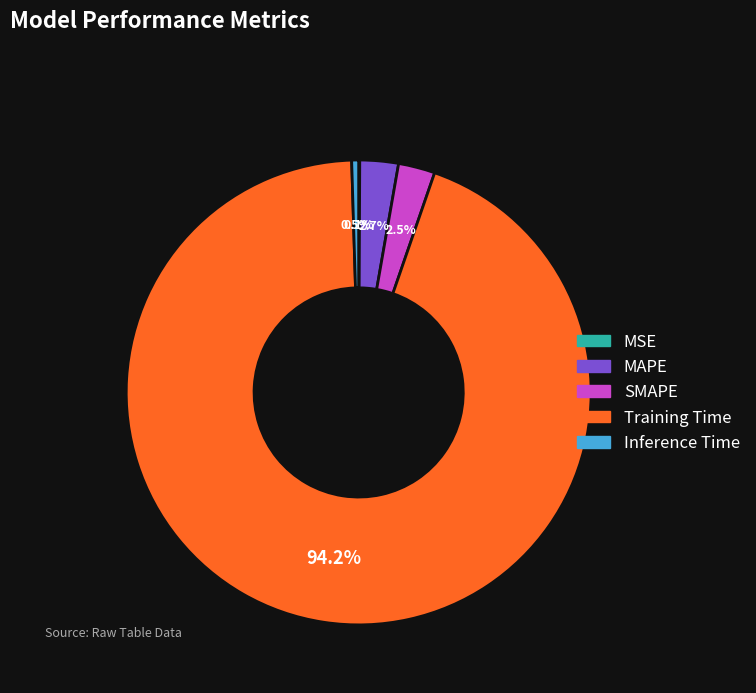

Which category has the biggest portion of the pie?

Training Time